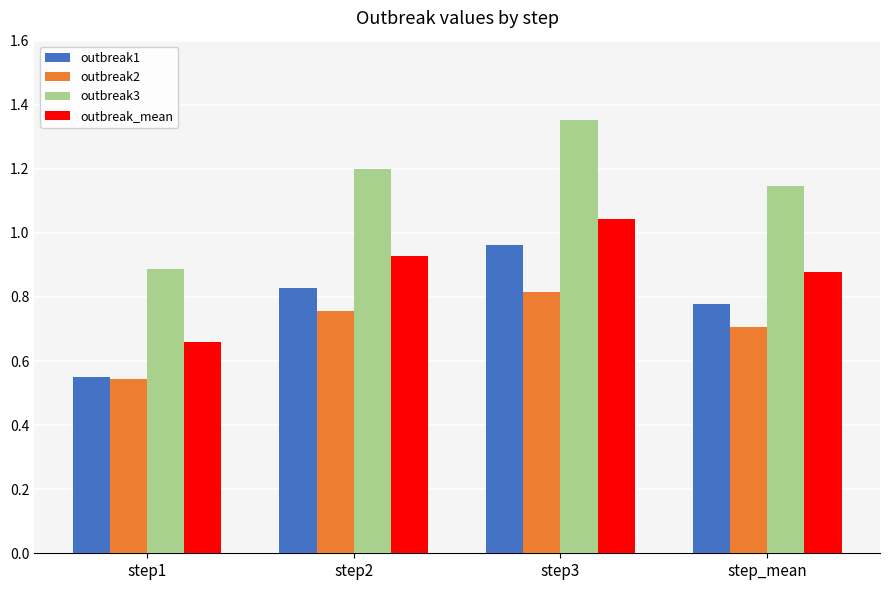

Is the value of outbreak1 at step2 greater than the value of outbreak2 at step2?

Yes